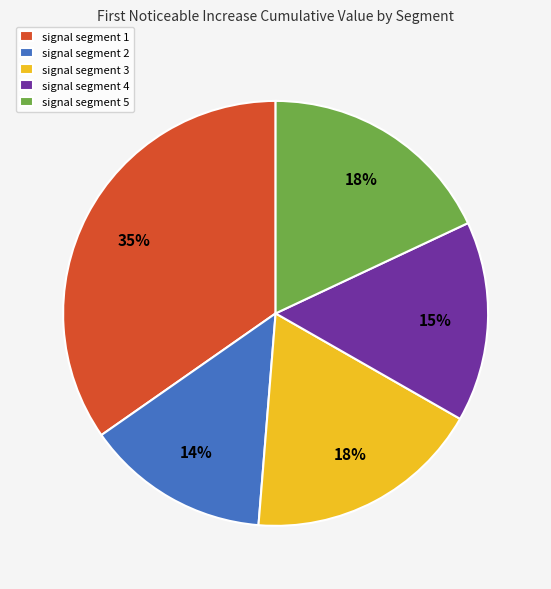

What percentage is the signal segment 5 slice, to the nearest percent?

18%